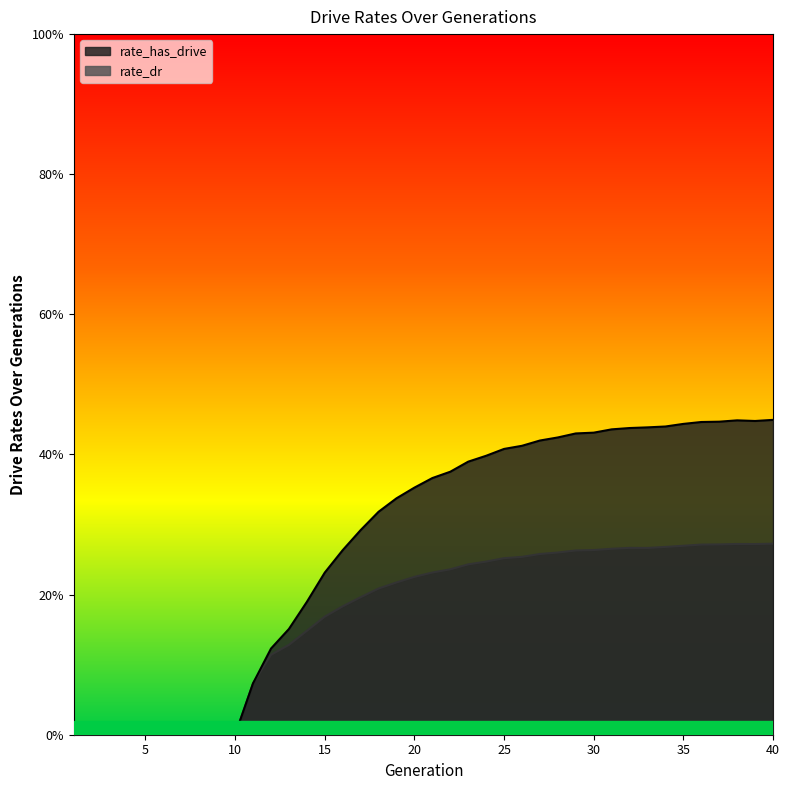

At which category is the sum across all series the highest?

40